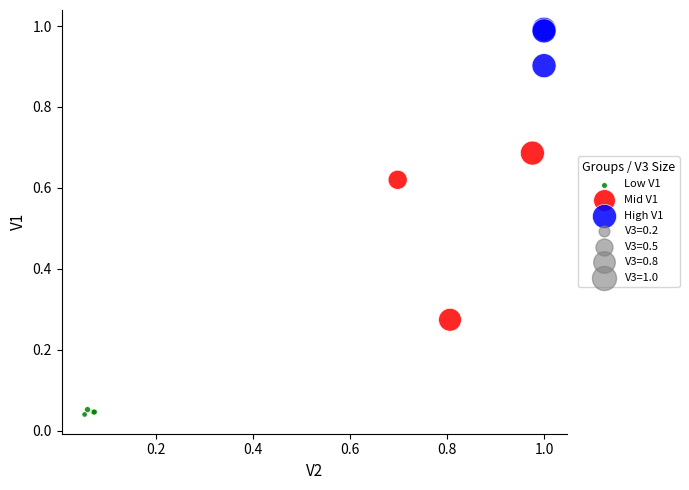

Which series contains the lowest Y value?

Low V1